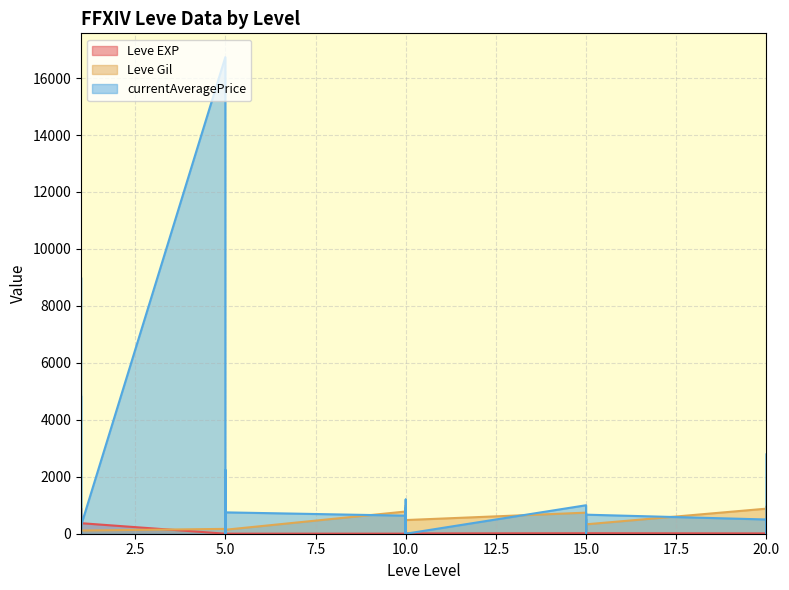

Reading left to right, list all the values displayed in this chart.

Leve EXP: 1=1	1=540	1=630	1=370	1=900	1=370	5=1	5=6	5=1	5=2	5=1	5=3	10=3	10=3	10=9	10=4	10=3	10=10	15=17	15=7	15=19	15=13	15=11	15=18	20=11	20=13	20=18	20=22	20=12	20=22
Leve Gil: 1=420	1=112	1=112	1=112	1=113	1=112	5=170	5=280	5=810	5=790	5=980	5=140	10=780	10=220	10=990	10=770	10=220	10=480	15=740	15=170	15=270	15=40	15=390	15=330	20=880	20=190	20=680	20=960	20=490	20=570
currentAveragePrice: 1=4847	1=0	1=257	1=0	1=9000	1=283	5=16734	5=0	5=2242	5=233	5=35	5=750	10=634	10=899	10=0	10=1200	10=560	10=0	15=1000	15=0	15=0	15=517	15=100	15=669	20=500	20=0	20=0	20=400	20=669	20=2786